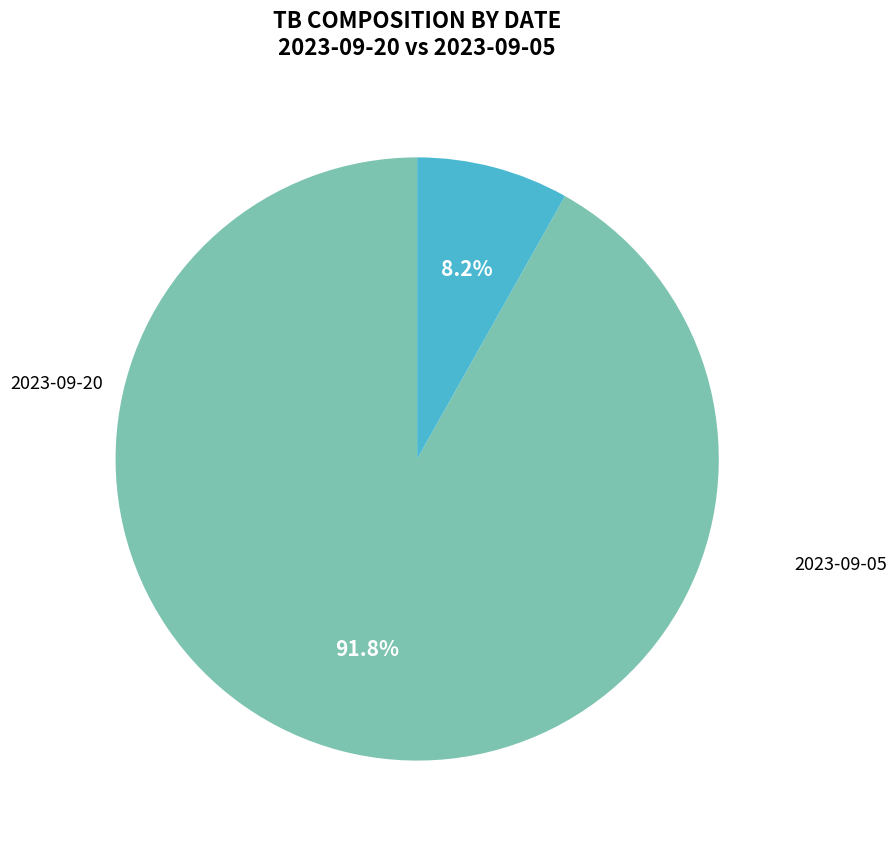

To the nearest percent, what is the combined percentage of 2023-09-05 and 2023-09-20?

100%